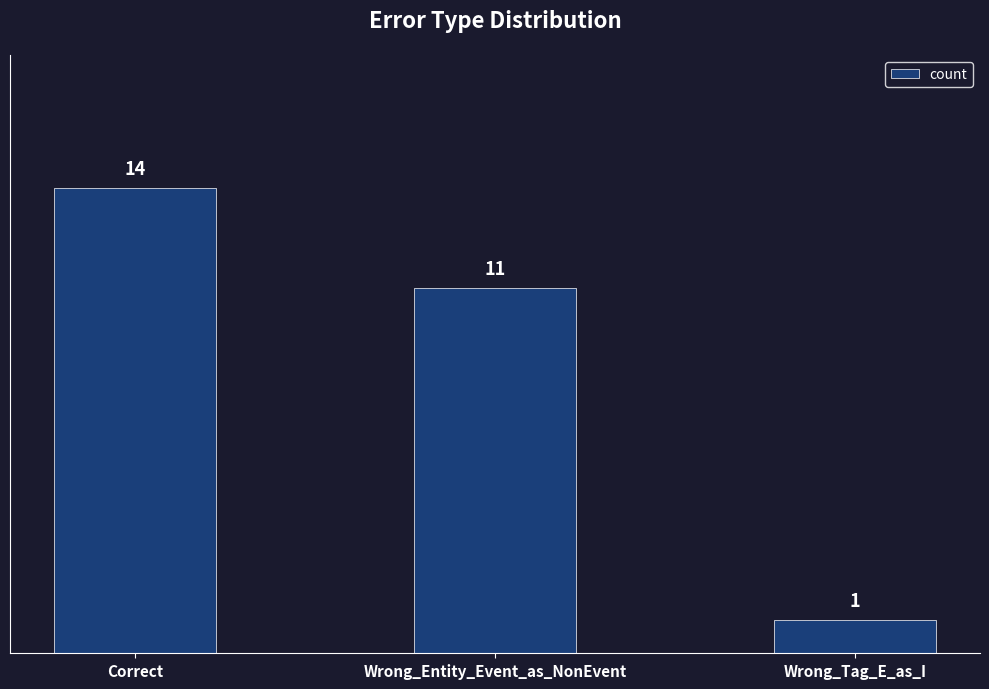

Reading left to right, list all the values displayed in this chart.

14	11	1